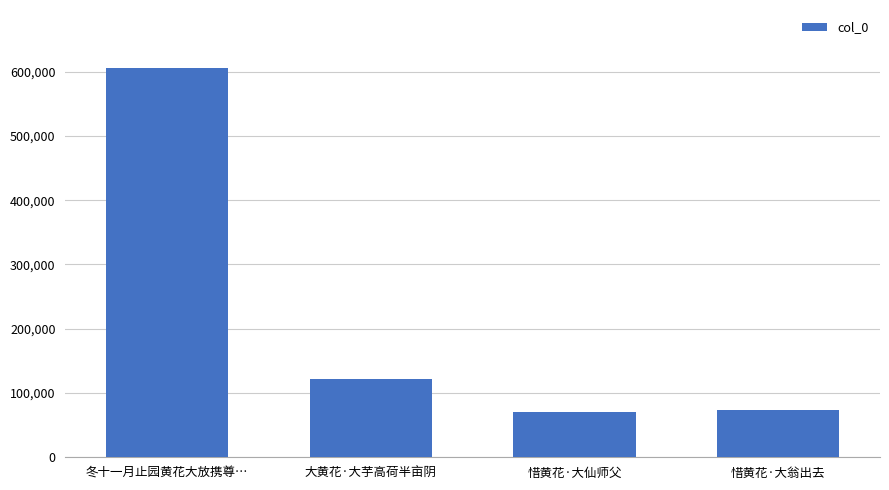

What is the sum of the values at 惜黄花·大仙师父 and 大黄花·大芋高荷半亩阴?

192382